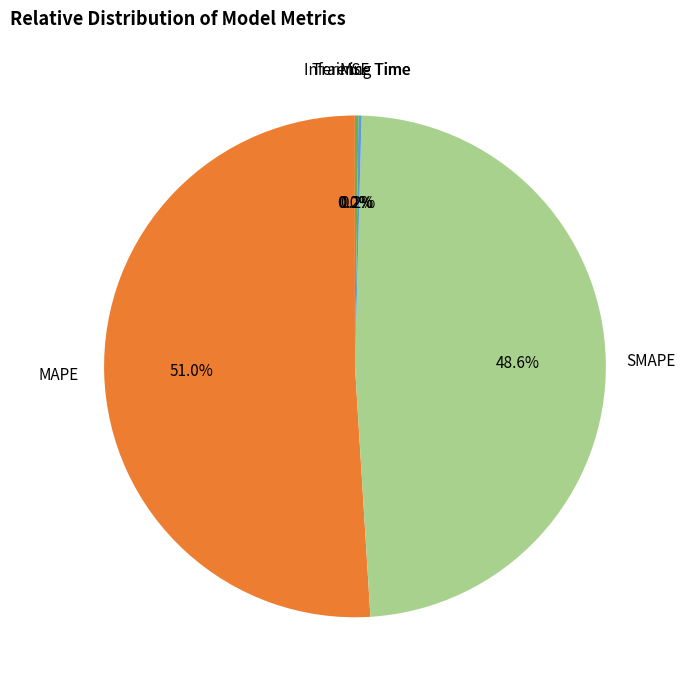

Is there any slice that represents more than half of the pie?

Yes